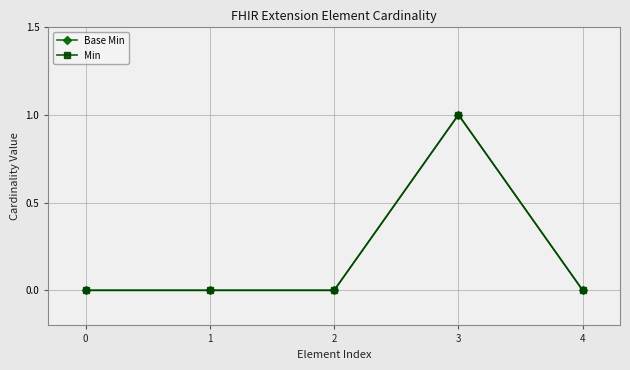

Is this an area chart (filled region under the line)?

No